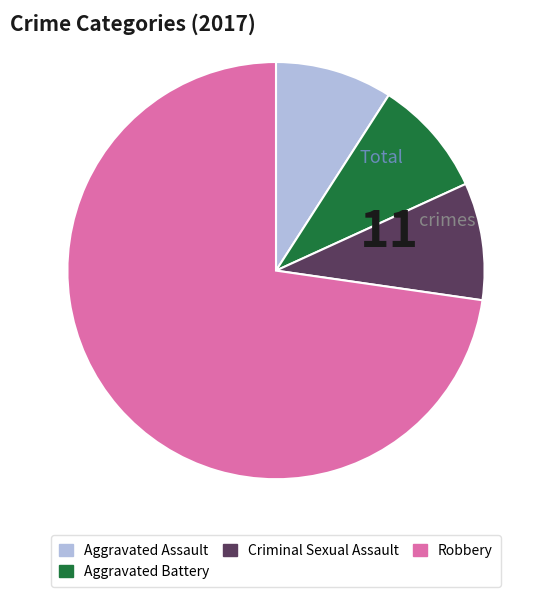

Do Criminal Sexual Assault and Robbery together represent more than half of the pie?

Yes